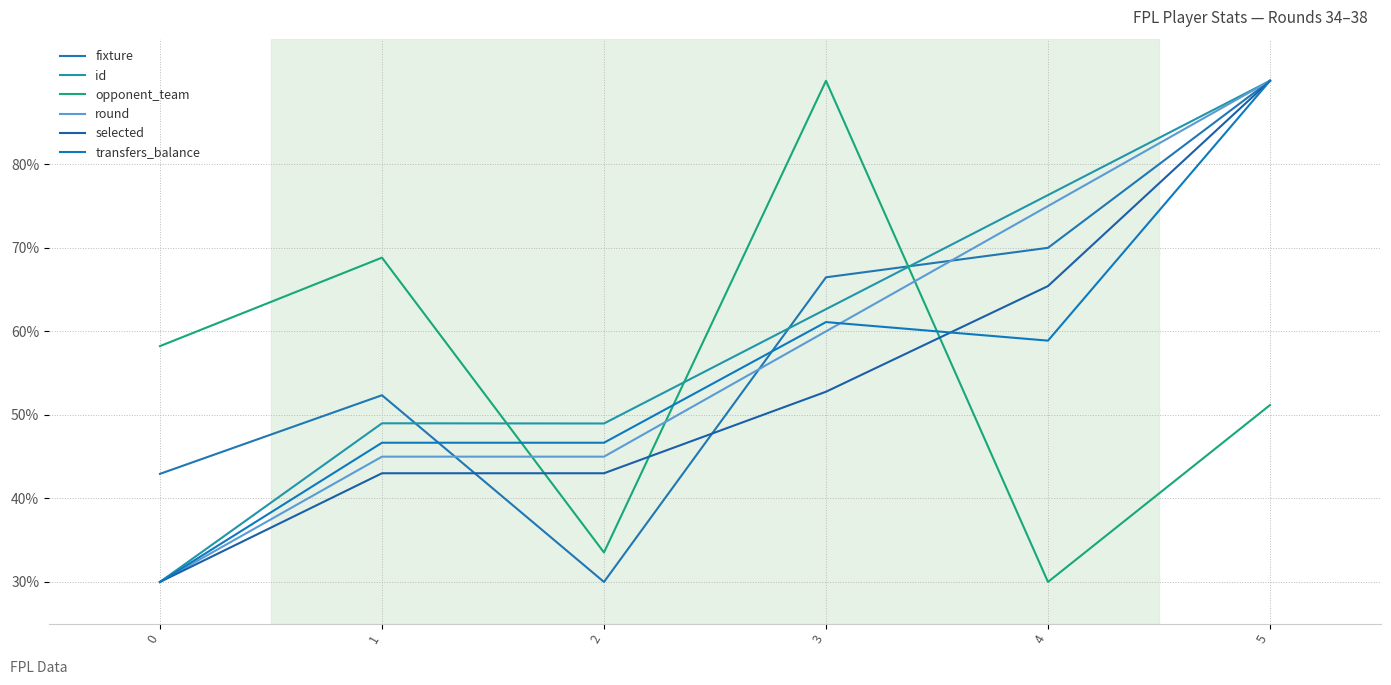

Reading left to right, list all the values displayed in this chart.

fixture: 0=42.9	1=52.4	2=30.0	3=66.5	4=70.0	5=90.0
id: 0=30.0	1=49.0	2=49.0	3=62.7	4=76.3	5=90.0
opponent_team: 0=58.2	1=68.8	2=33.5	3=90.0	4=30.0	5=51.2
round: 0=30.0	1=45.0	2=45.0	3=60.0	4=75.0	5=90.0
selected: 0=30.0	1=43.0	2=43.0	3=52.8	4=65.4	5=90.0
transfers_balance: 0=30.0	1=46.7	2=46.7	3=61.1	4=58.9	5=90.0